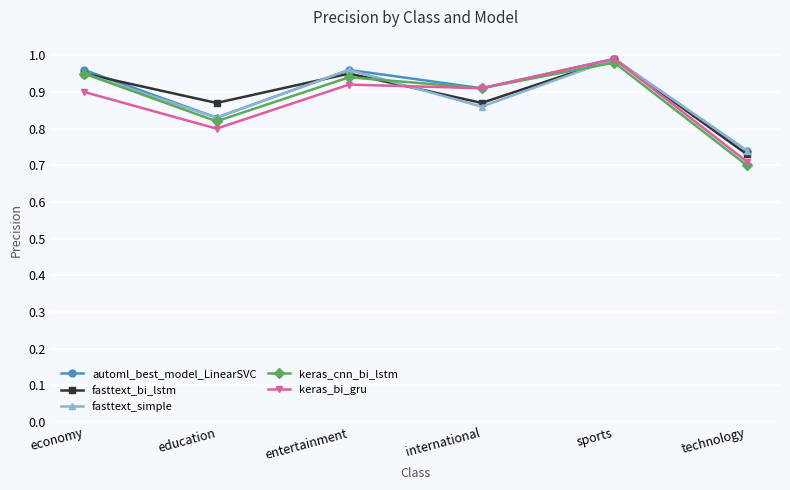

At which category does automl_best_model_LinearSVC reach its first local valley?

education